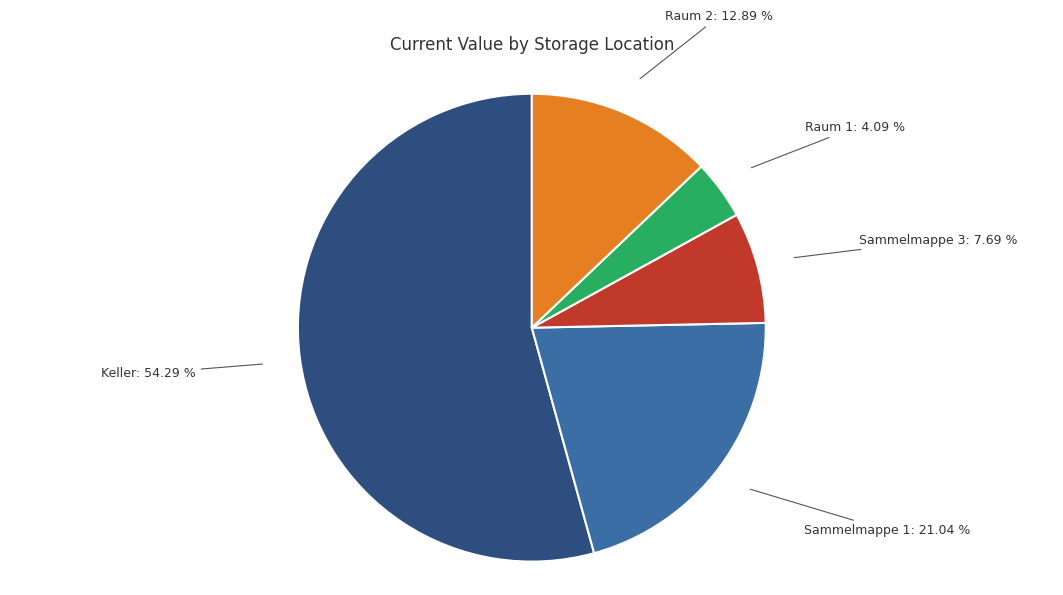

How many slices are in this pie chart?

5